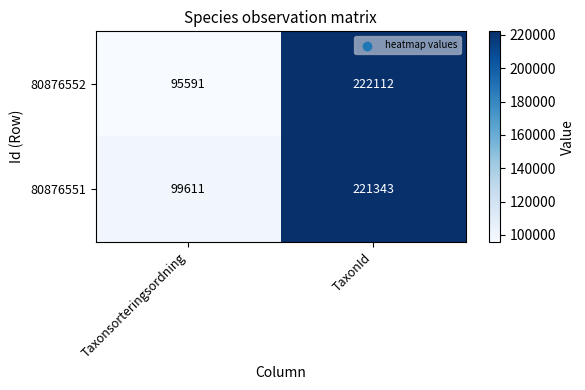

Reading left to right, list all the values displayed in this chart.

80876552: Taxonsorteringsordning=95591	TaxonId=222112
80876551: Taxonsorteringsordning=99611	TaxonId=221343